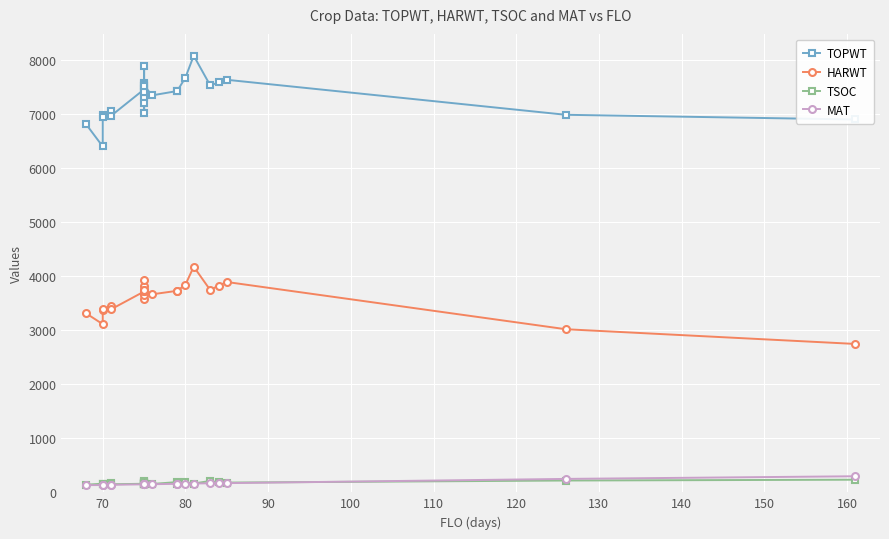

Reading left to right, extract all data points from this chart.

TOPWT: 6801	6393	6966	6940	7047	6960	7449	7005	7303	7206	7397	7566	7512	7873	7541	7397	7512	7339	7418	7418	7668	8071	7521	7578	7626	6979	6892
HARWT: 3307	3108	3371	3383	3445	3383	3712	3571	3693	3646	3728	3806	3746	3932	3724	3728	3746	3661	3725	3725	3838	4171	3739	3821	3888	3015	2743
TSOC: 141	160	149	151	165	149	158	186	157	158	151	145	170	212	190	170	152	155	189	157	189	163	210	186	180	218	233
MAT: 133	134	135	138	137	139	148	147	146	146	150	146	149	153	151	150	149	150	157	157	161	163	167	166	170	248	297